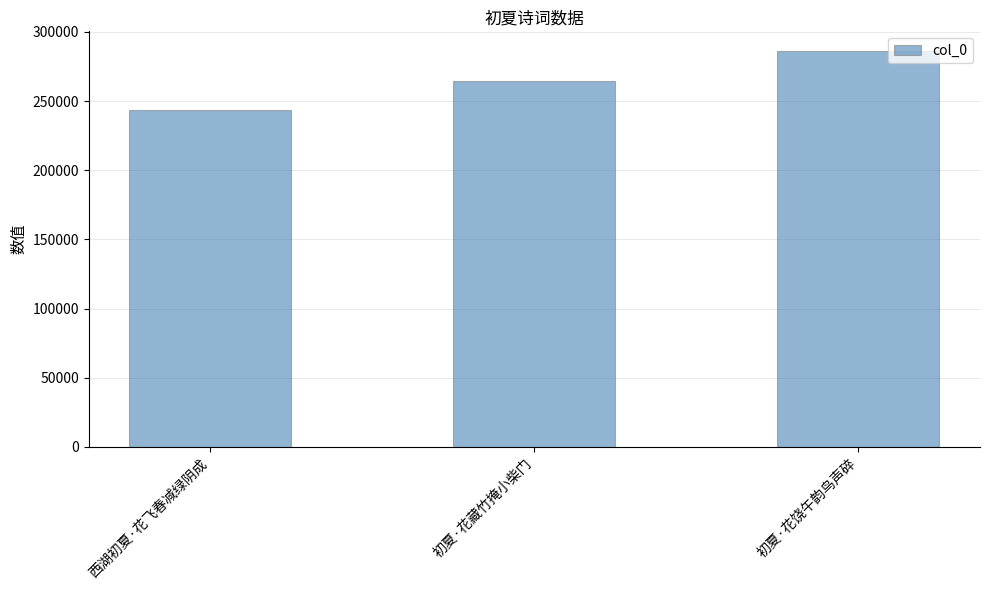

Reading left to right, list all the values displayed in this chart.

西湖初夏·花飞春减绿阴成=243371	初夏·花藏竹掩小柴门=264199	初夏·花饶午韵鸟声碎=286040